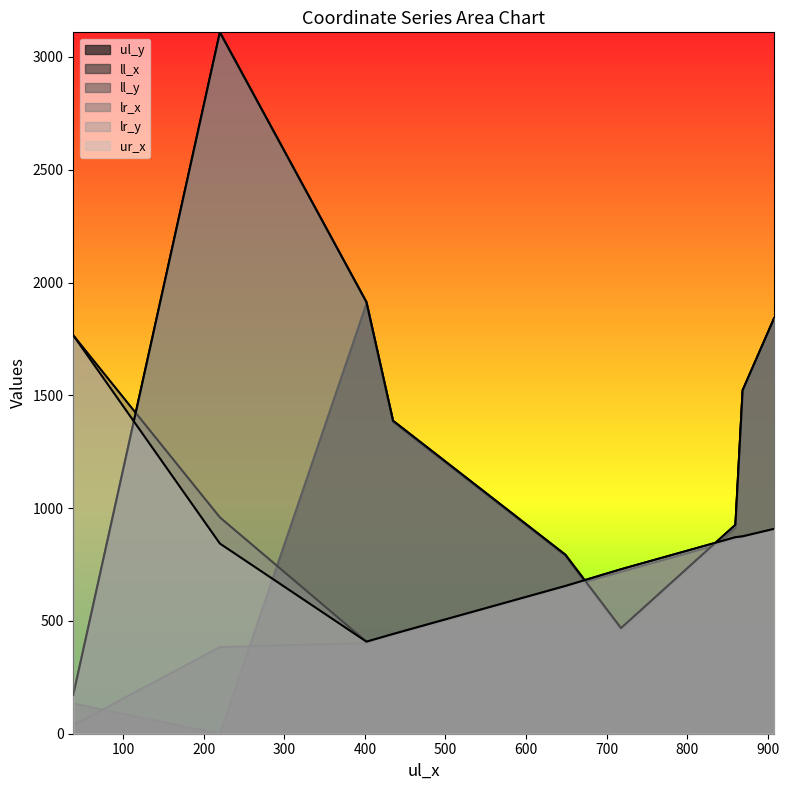

Reading right to left, extract all data points from this chart.

ul_y: 402=1907	908=1841	869=1517	435=1381	860=913	649=788	718=454	38=134	220=0
ll_x: 402=402	908=908	869=869	435=435	860=860	649=649	718=718	38=38	220=384
ll_y: 402=1913	908=1841	869=1523	435=1387	860=926	649=793	718=468	38=172	220=3109
lr_x: 402=408	908=908	869=875	435=442	860=871	649=655	718=729	38=1766	220=959
lr_y: 402=1913	908=1841	869=1523	435=1387	860=926	649=793	718=468	38=172	220=3109
ur_x: 402=408	908=908	869=875	435=442	860=871	649=655	718=729	38=1766	220=843